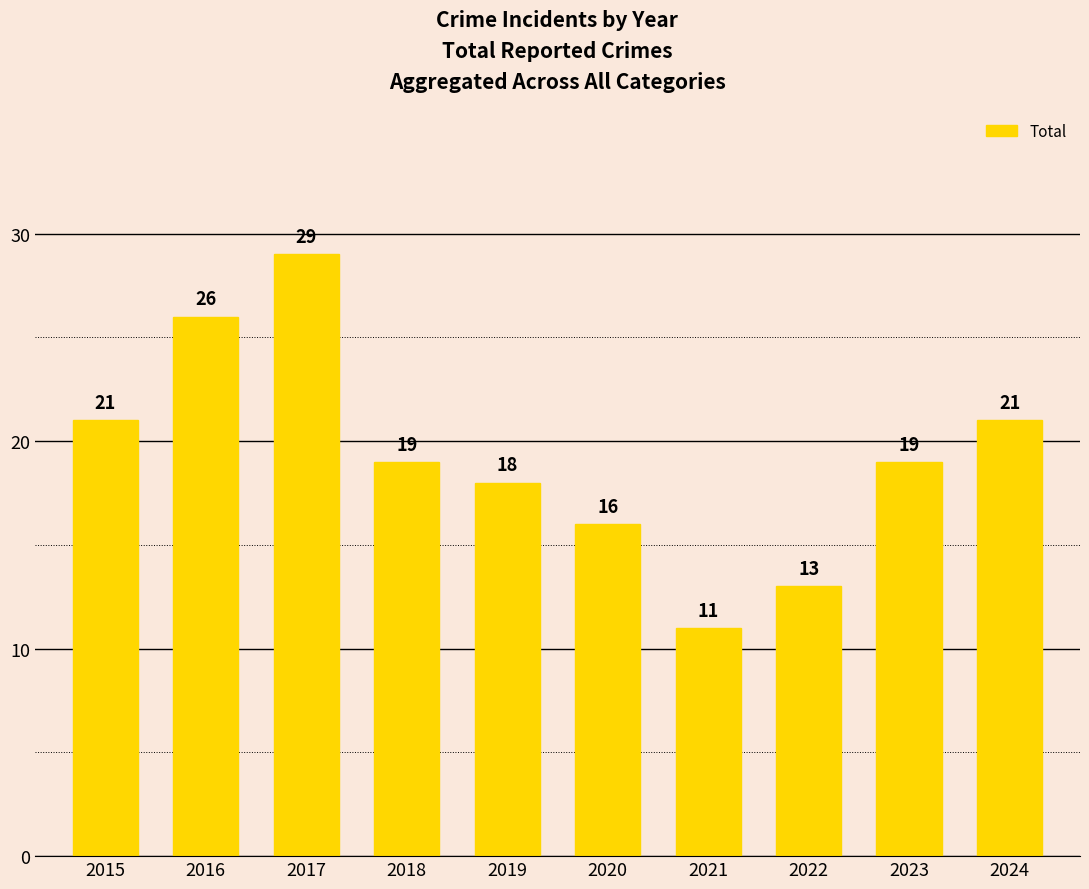

Which label corresponds to the largest value in the chart?

2017